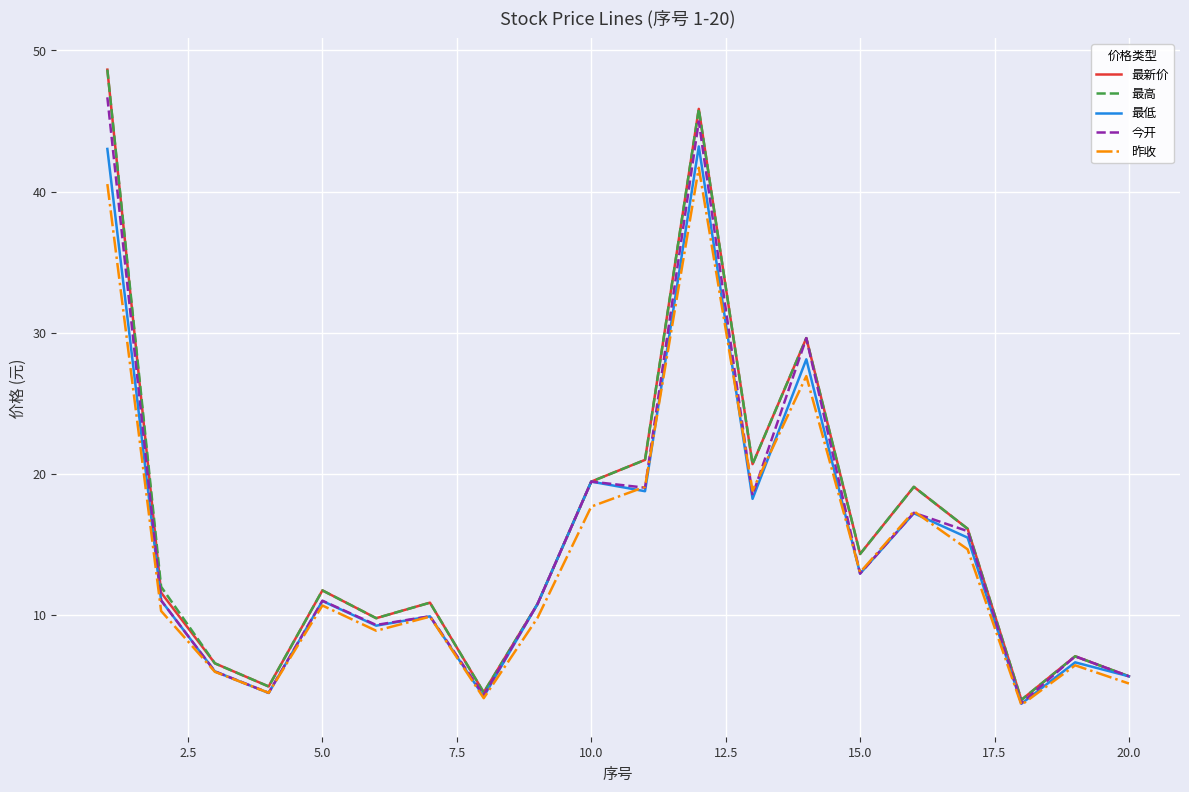

What is the minimum value shown in the chart?

3.6